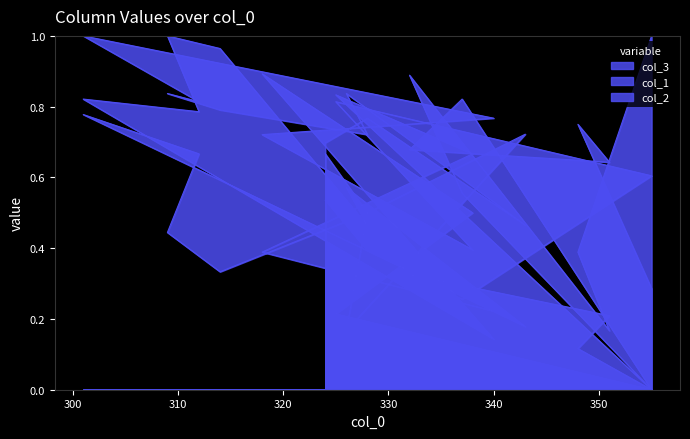

True or false: col_3 has more than 2 points higher than both neighbors.

True